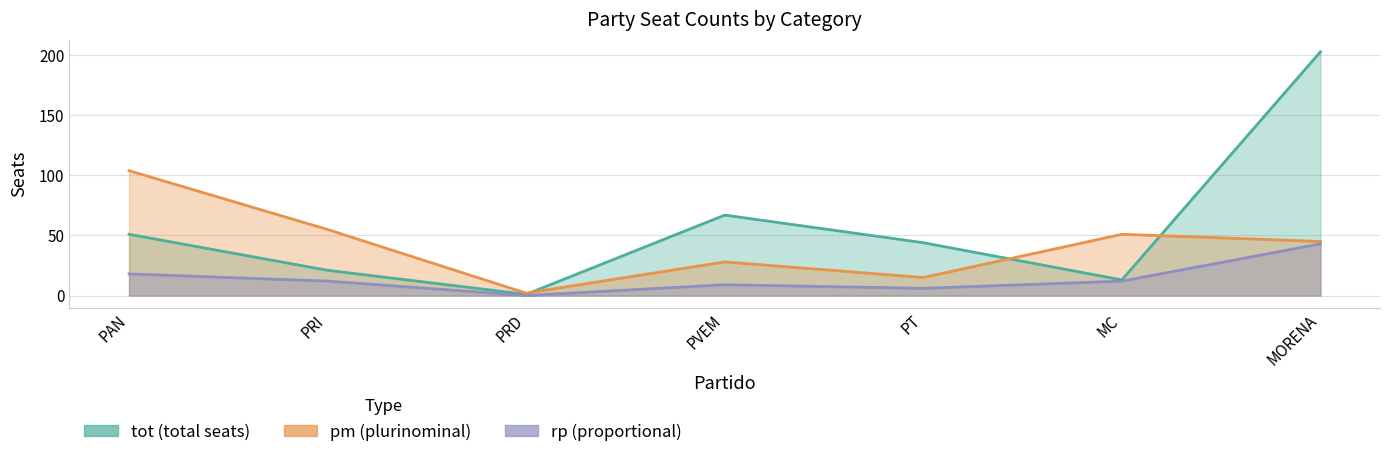

What is the minimum value for pm?

2